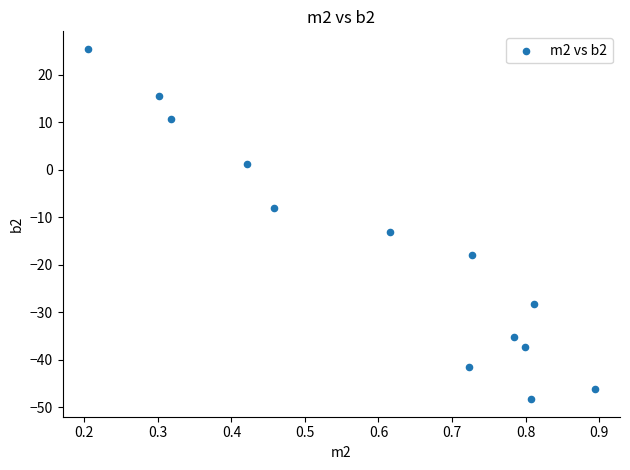

What Y value in the scatter plot is closest to -11?

-13.1